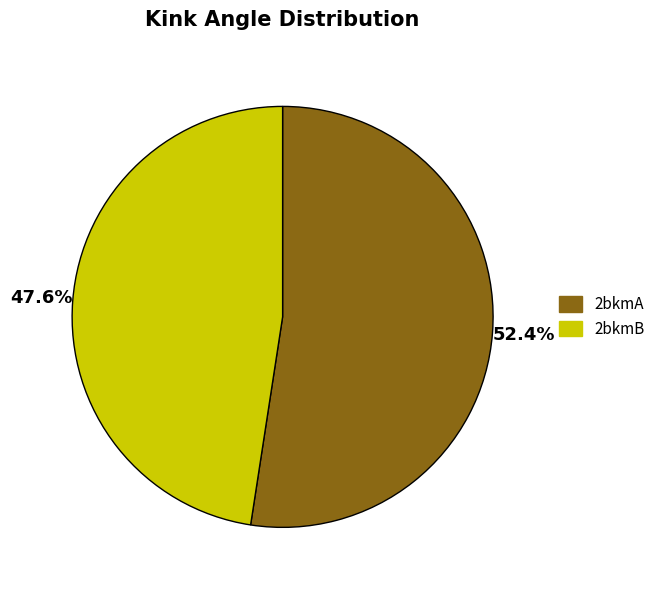

Which category has the smallest portion of the pie?

2bkmB